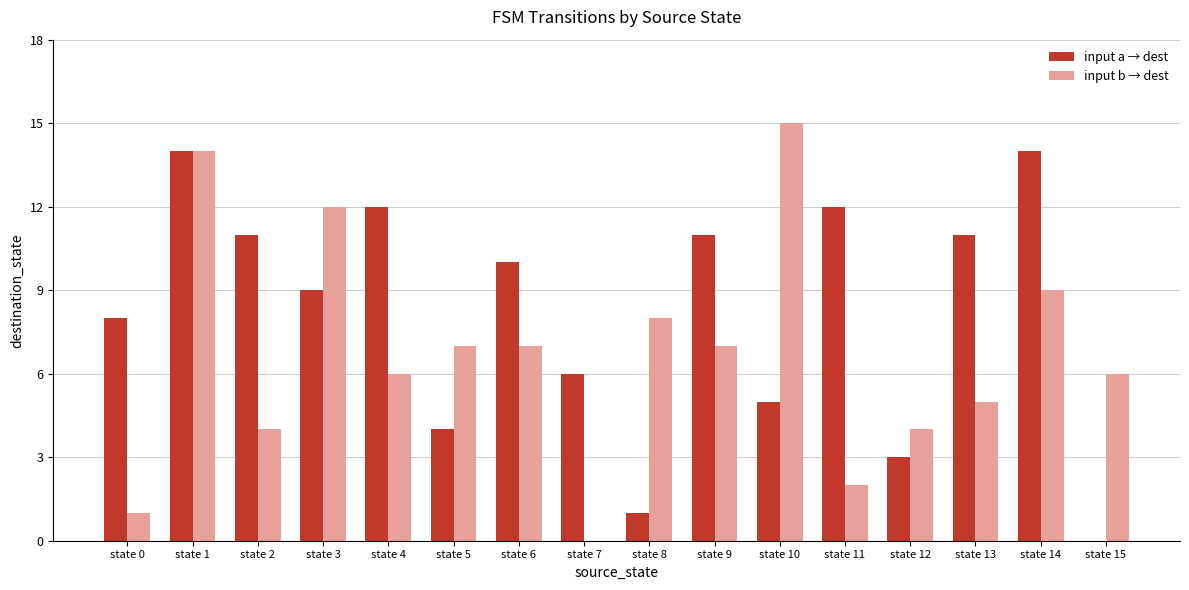

Between state 5 and state 10, which series saw the biggest shift?

input b → dest